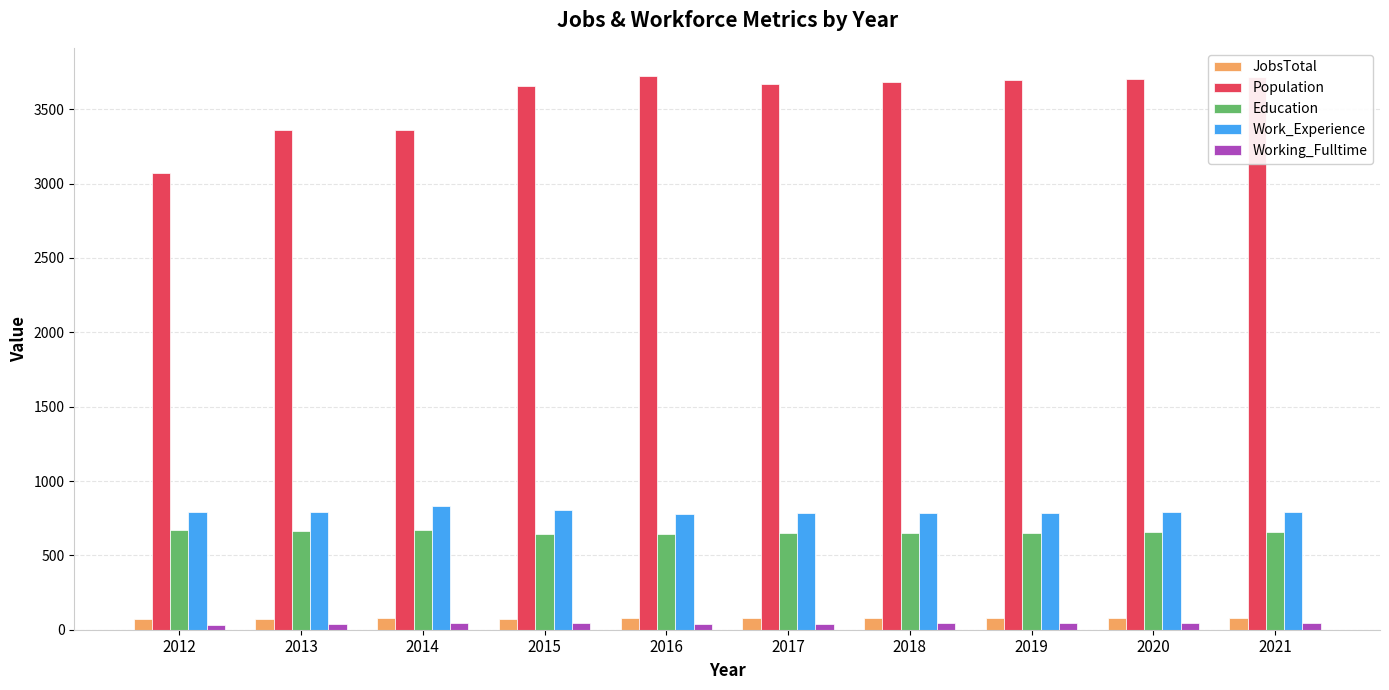

Which series has the widest spread of values?

Population